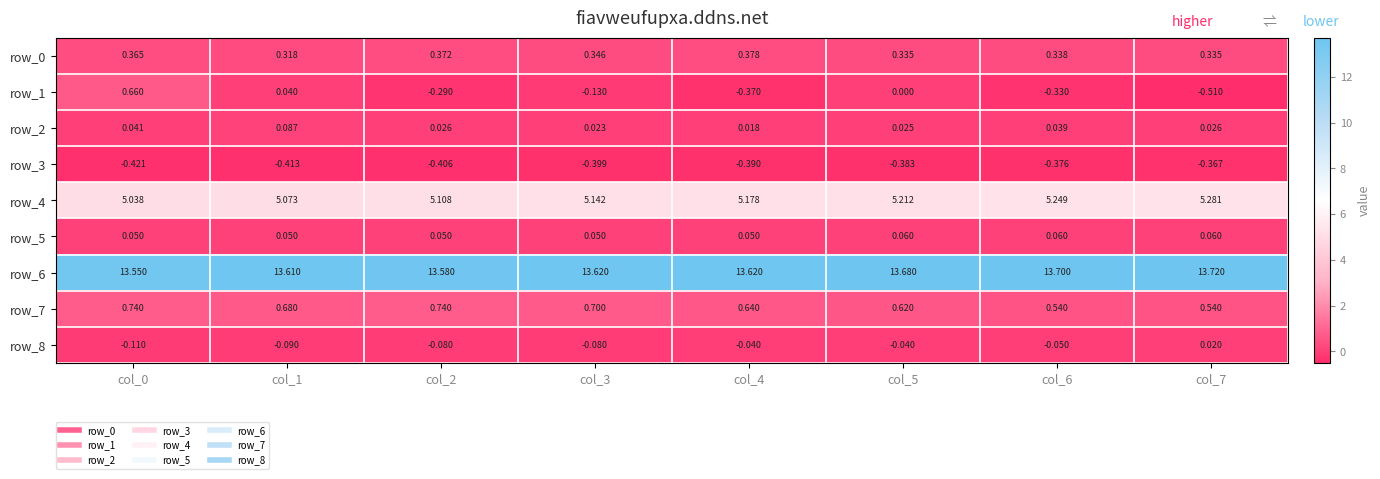

Is it true that row_6 equals 5.9 at col_2?

False